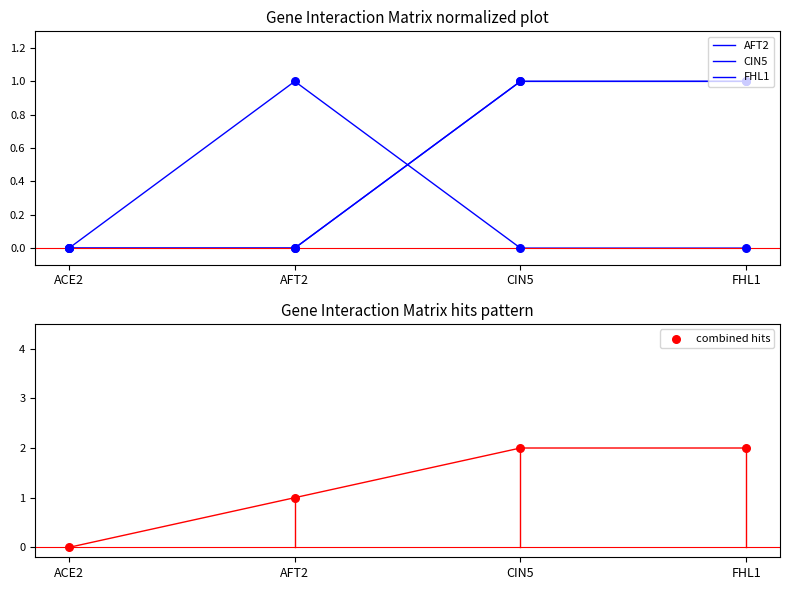

Which series reaches the maximum Y coordinate?

combined hits